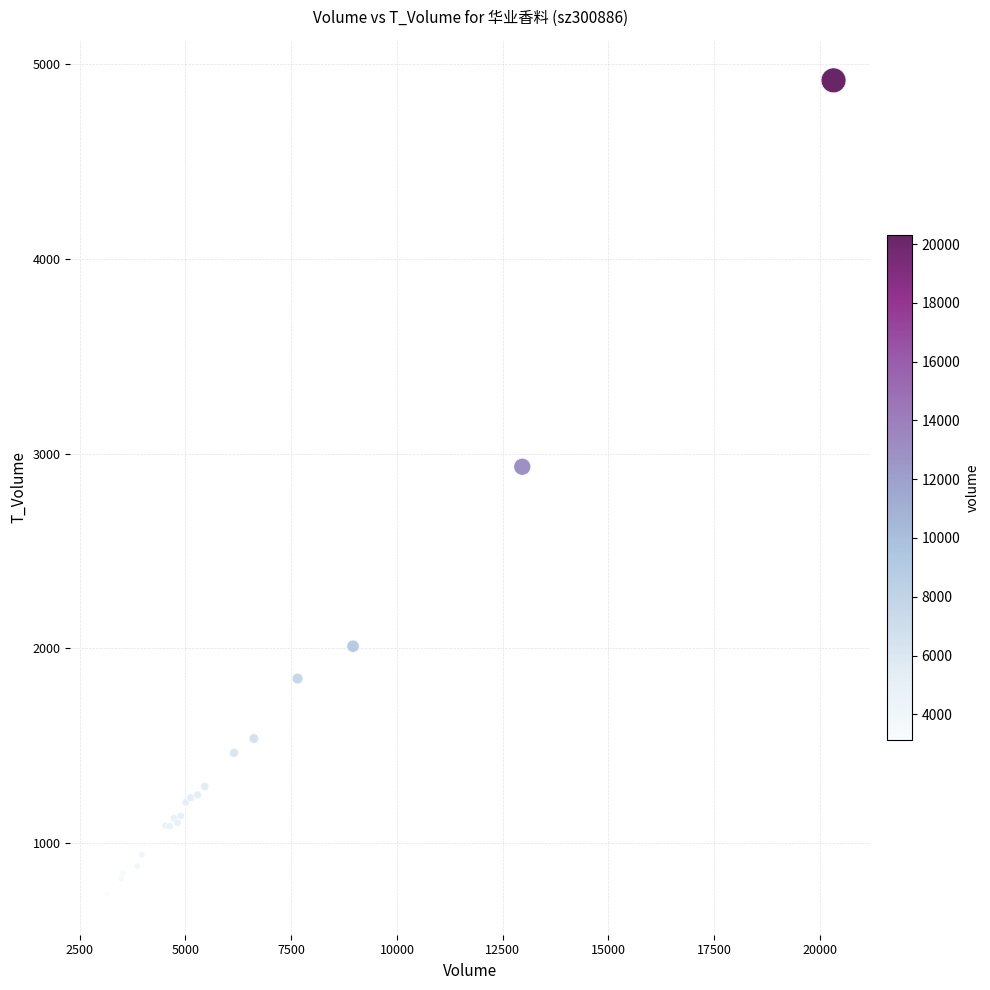

What Y value in the scatter plot is closest to 2828?

2933